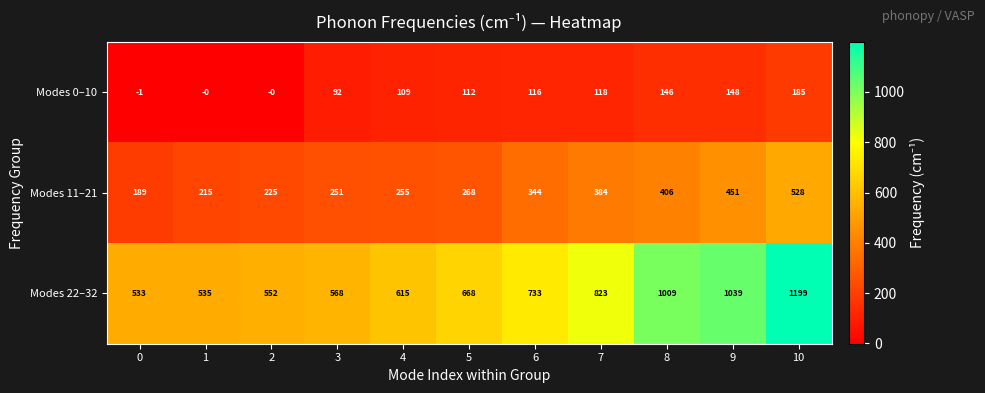

What is the total value across all series at 5?

1048